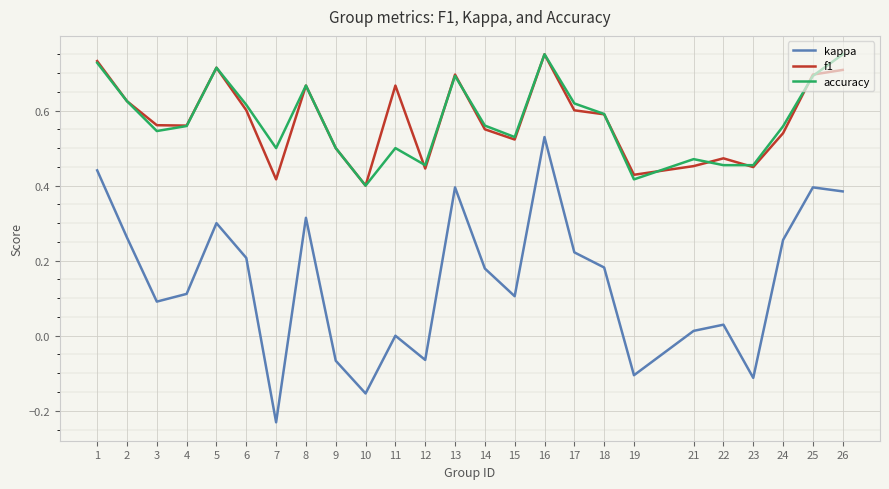

Is it true that accuracy equals 0.2 at 10?

False